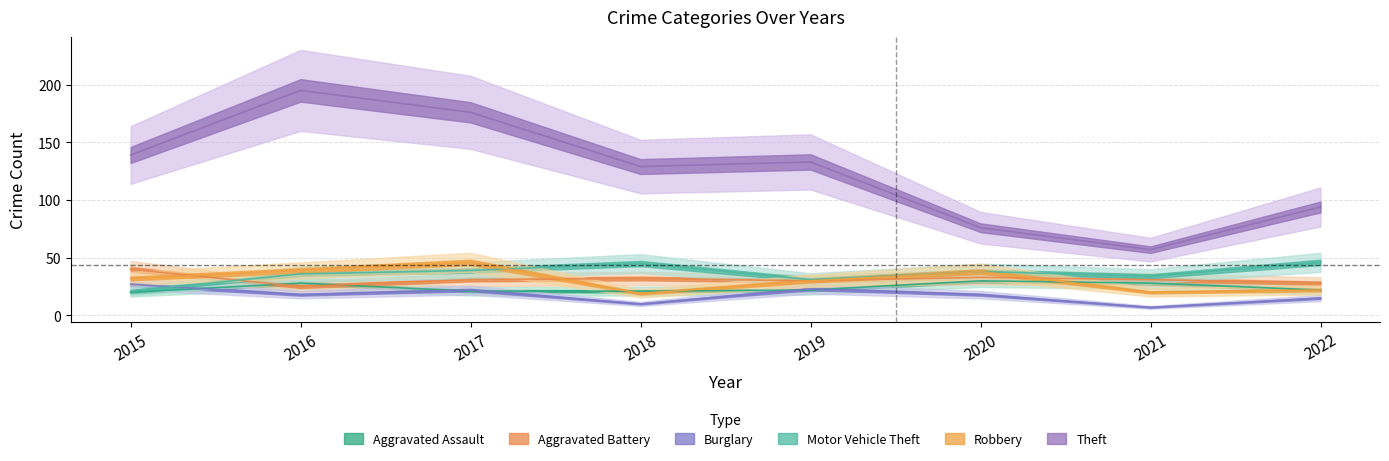

Reading right to left, transcribe all the data shown in this chart.

Aggravated Assault: 2022=22	2021=28	2020=30	2019=22	2018=21	2017=21	2016=28	2015=20
Aggravated Battery: 2022=28	2021=31	2020=33	2019=30	2018=32	2017=31	2016=25	2015=40
Burglary: 2022=15	2021=7	2020=18	2019=23	2018=10	2017=22	2016=18	2015=27
Motor Vehicle Theft: 2022=46	2021=34	2020=38	2019=31	2018=45	2017=39	2016=36	2015=21
Robbery: 2022=22	2021=20	2020=38	2019=30	2018=19	2017=46	2016=39	2015=32
Theft: 2022=94	2021=57	2020=76	2019=133	2018=129	2017=176	2016=195	2015=139